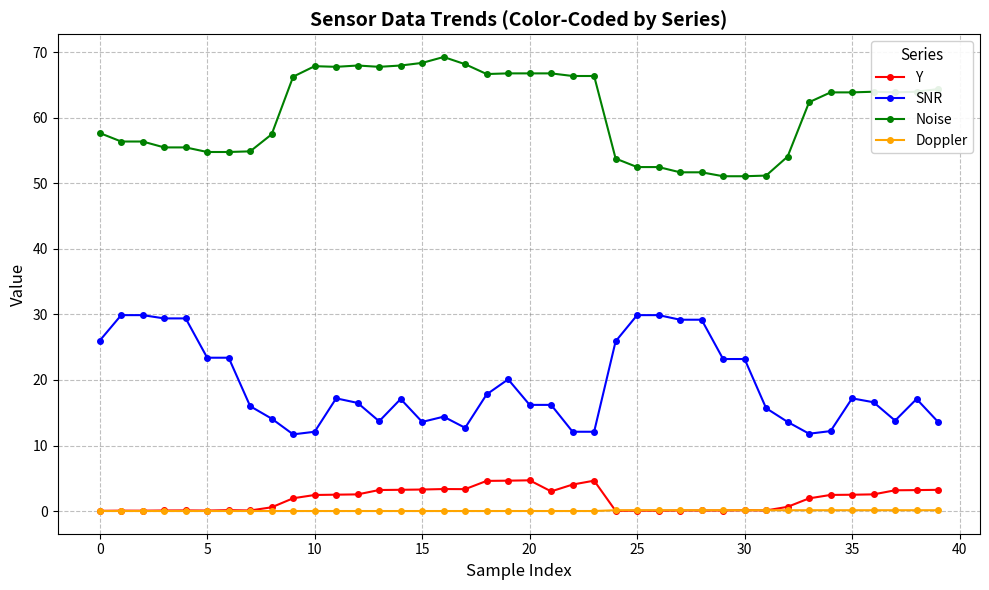

True or false: Noise and SNR intersect in this chart.

False